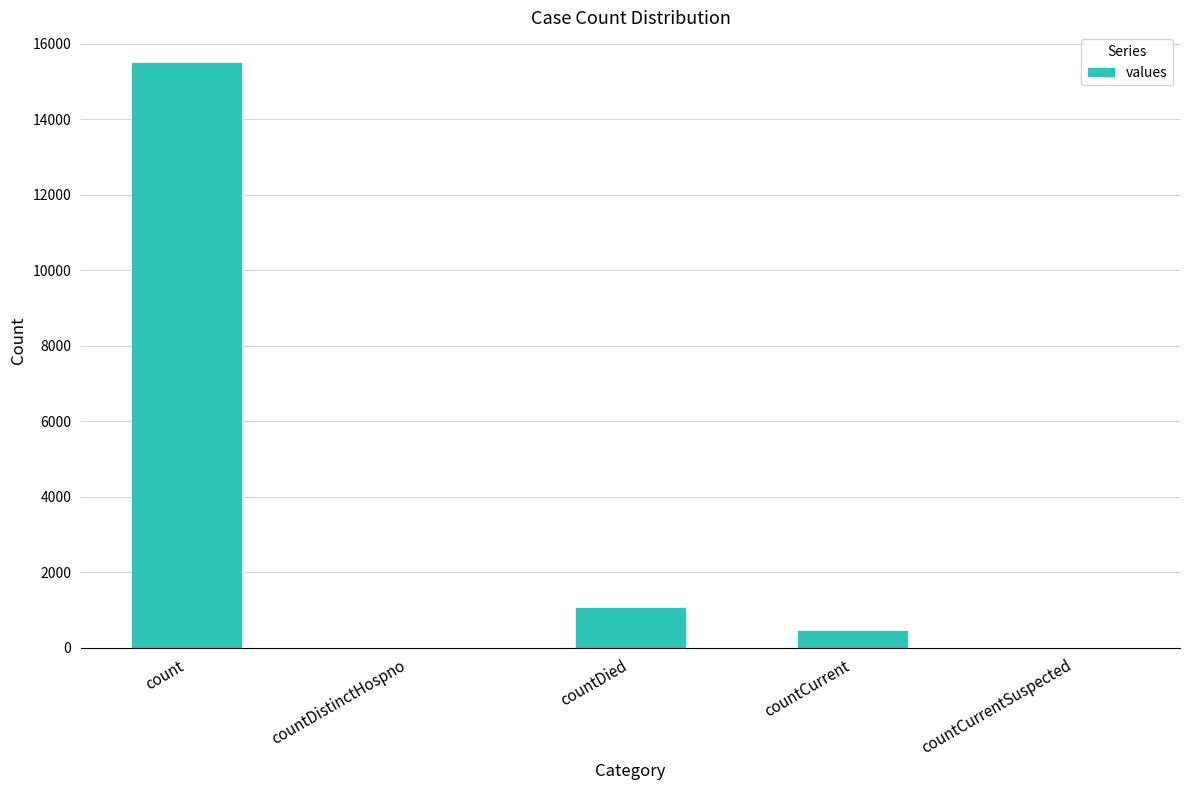

How many distinct data groups are displayed?

1